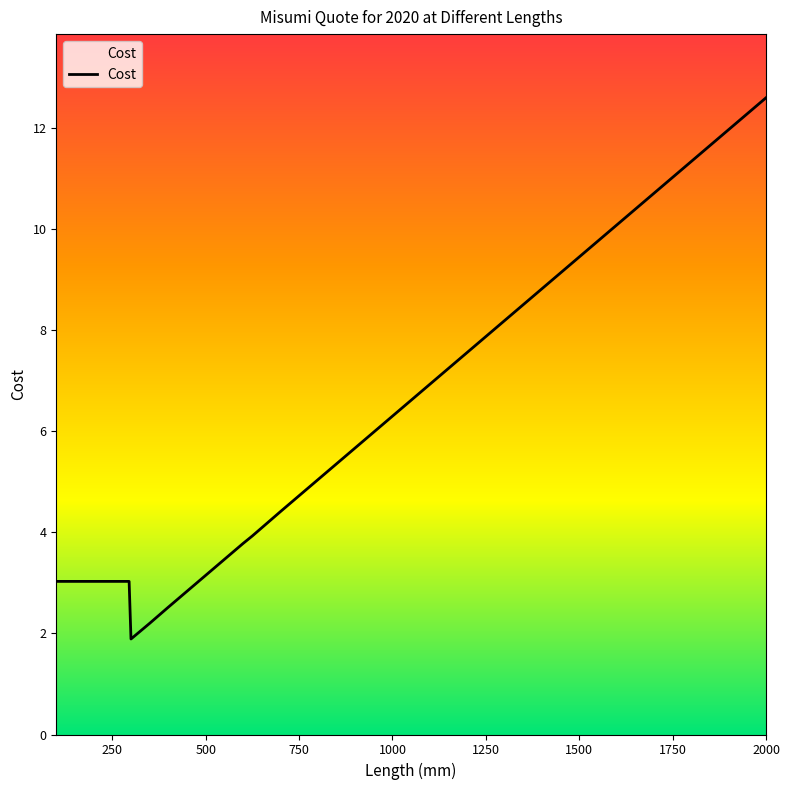

What is the greatest value displayed?

12.6